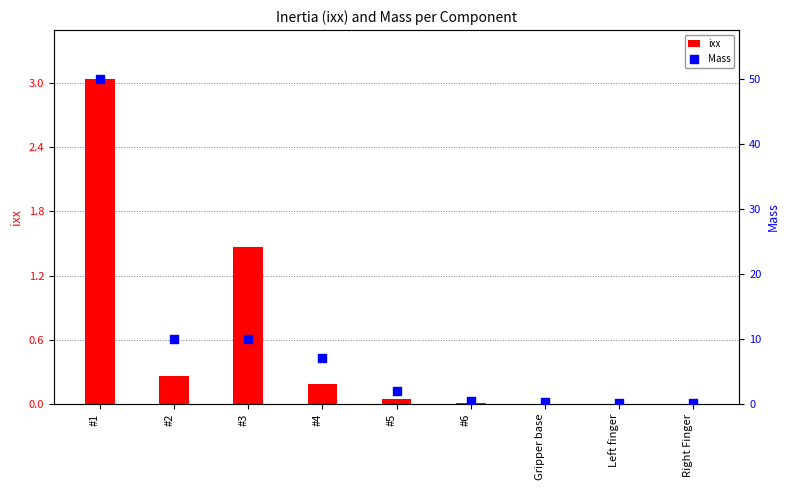

Is the value of Mass at Left finger greater than the value of ixx at #2?

No